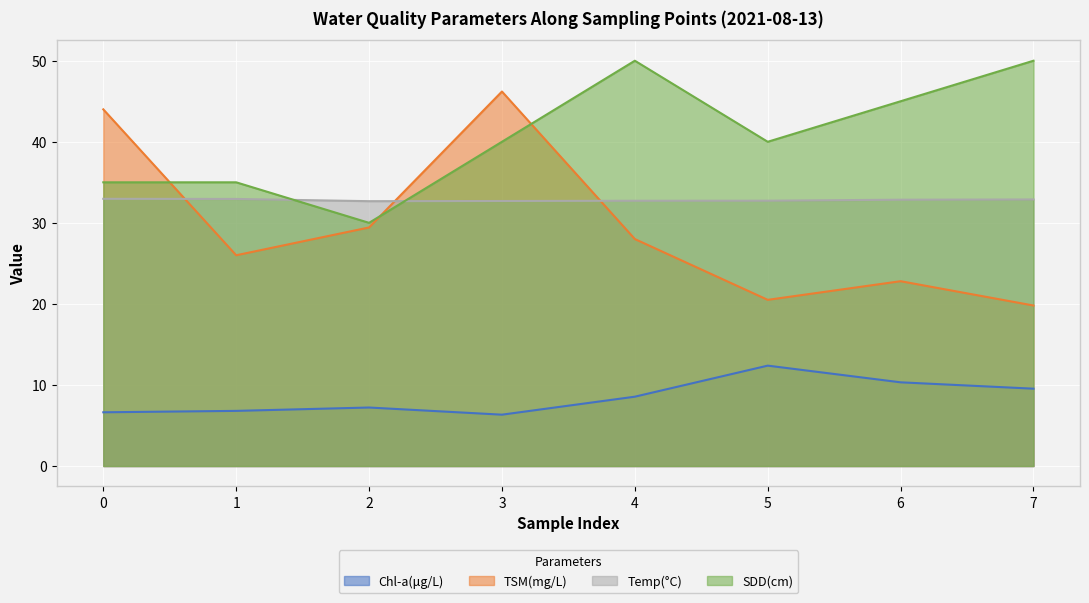

Which has a higher value, 3 or 6?

6